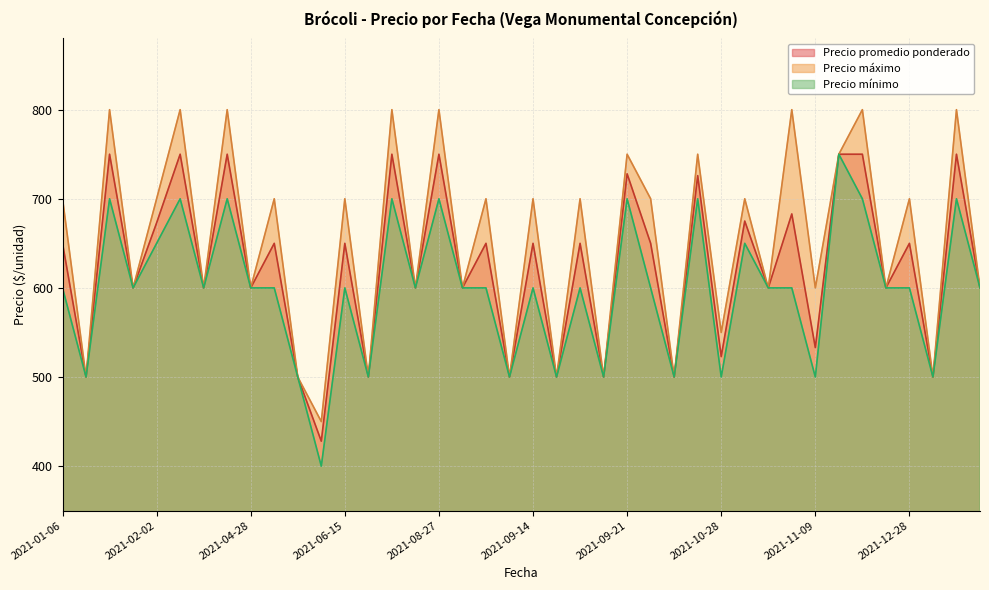

Is it true that Precio máximo equals 1185 at 2021-04-28?

False